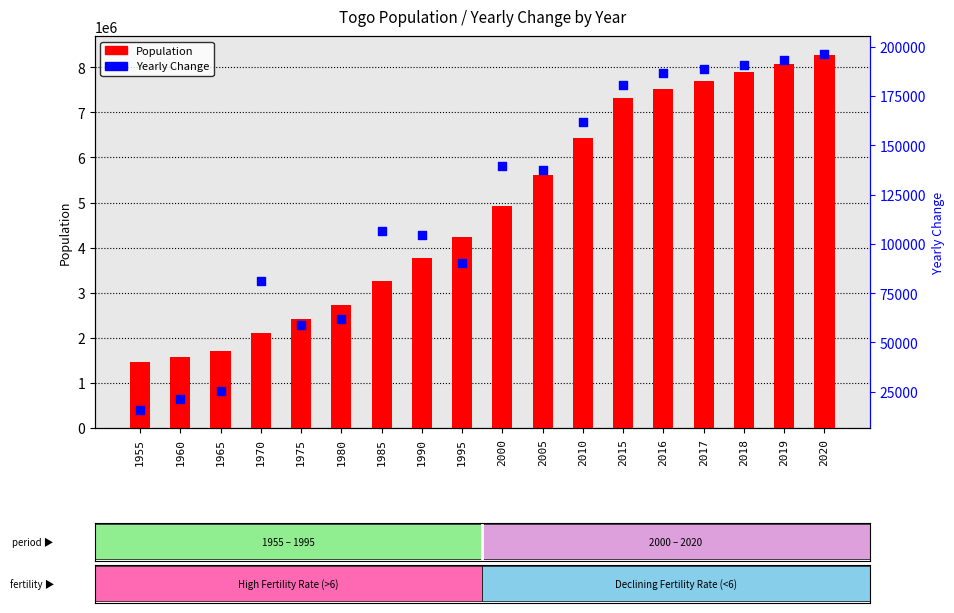

What is the total value across all series at 1955?

1489515